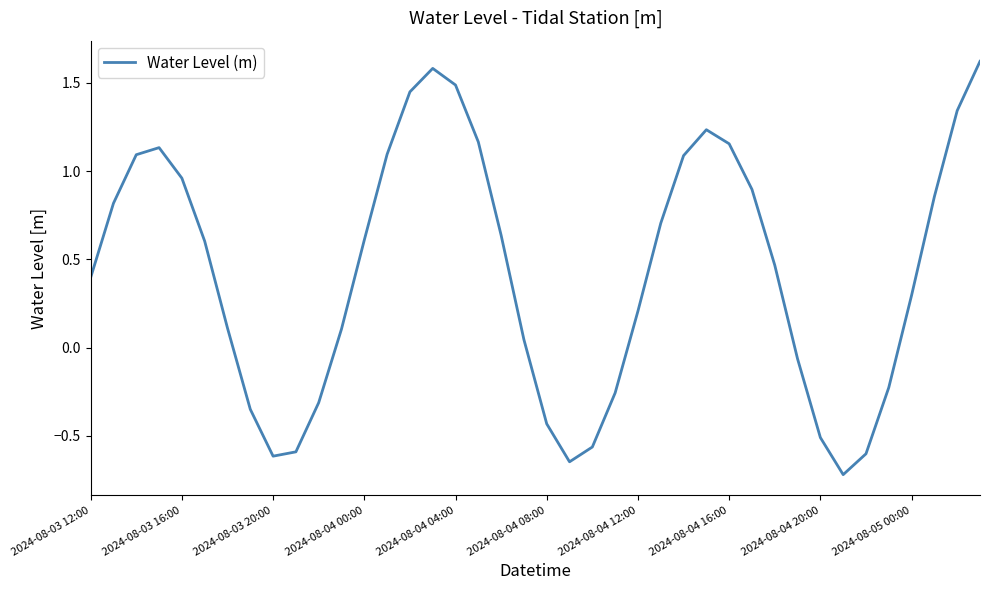

What is the sum of all values?

17.3